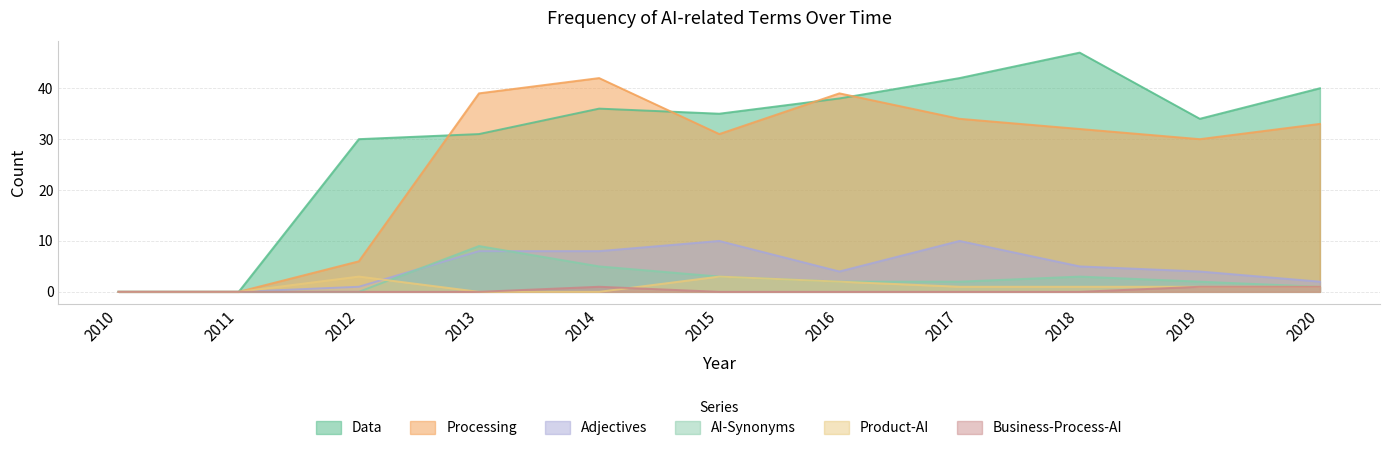

What is the difference between the highest and lowest values at 2014?

42